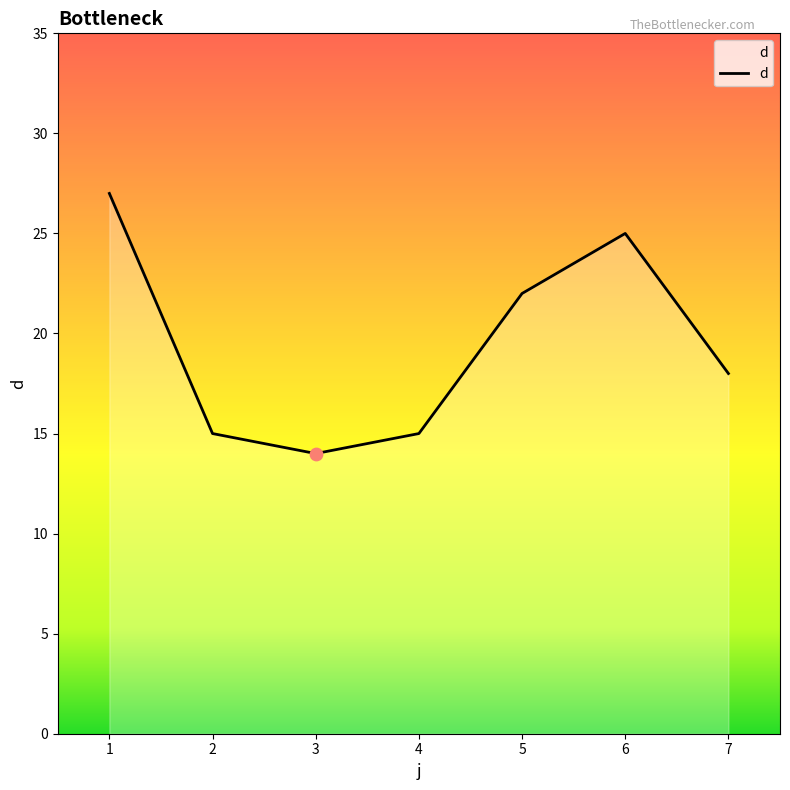

What is the change in value from 1 to 7?

-9